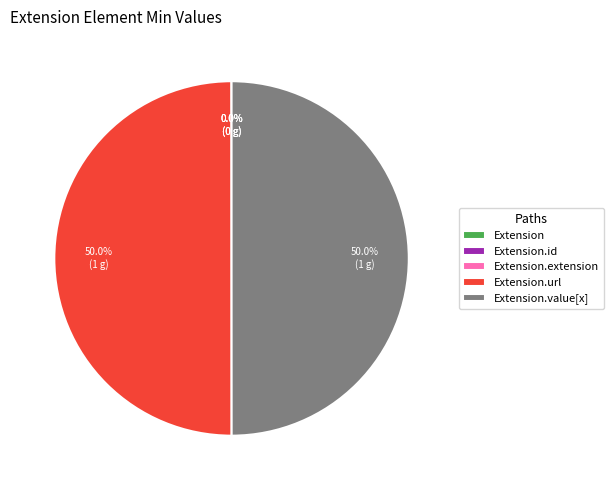

Which slice is the smallest?

Extension